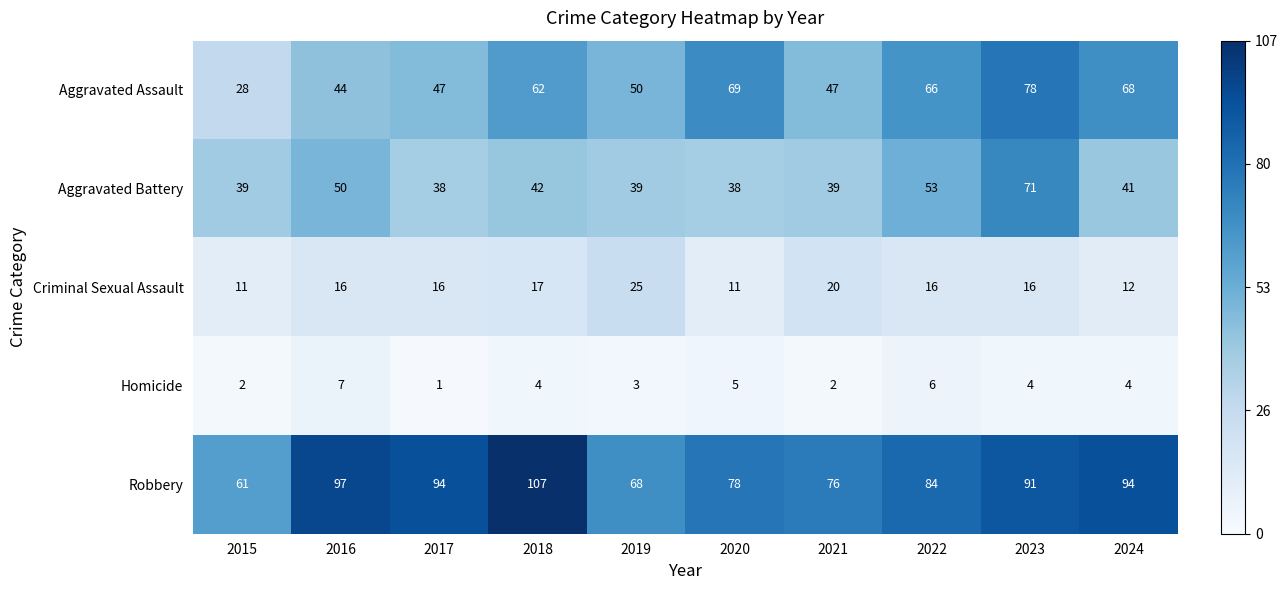

Which series has the widest spread of values?

Aggravated Assault